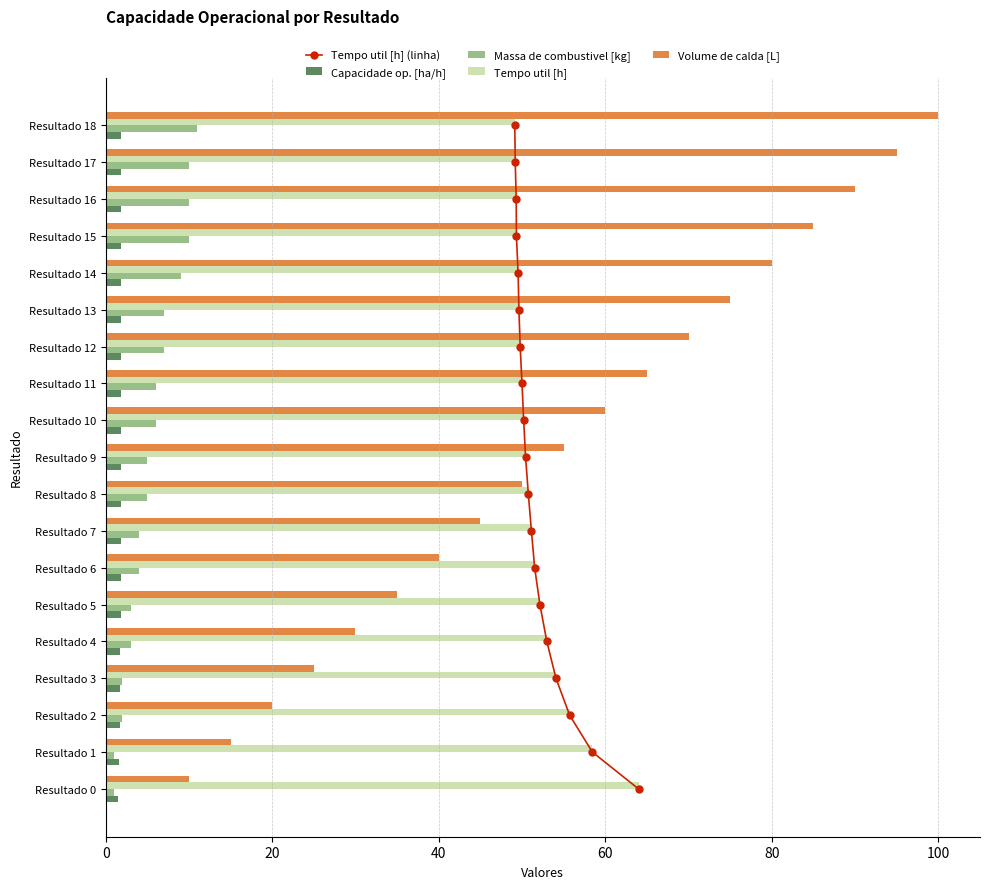

What is the difference between the maximum and minimum values in the Massa de combustivel [kg] series?

10.0